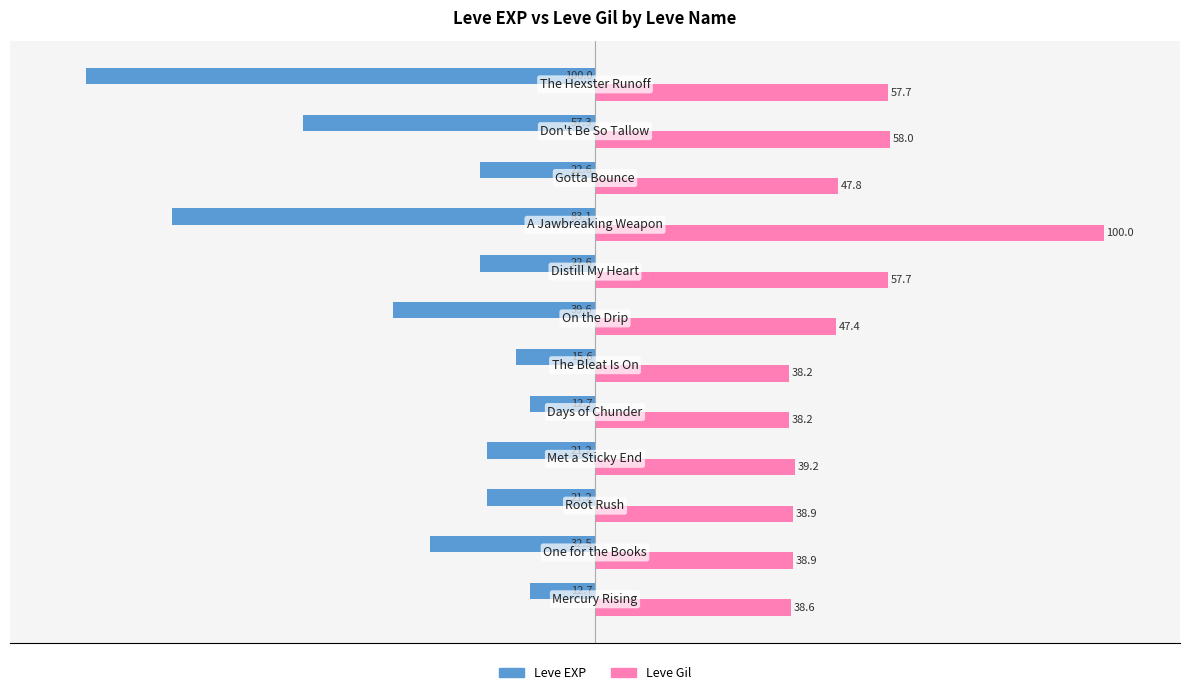

Which series has the largest total across all categories?

Leve Gil